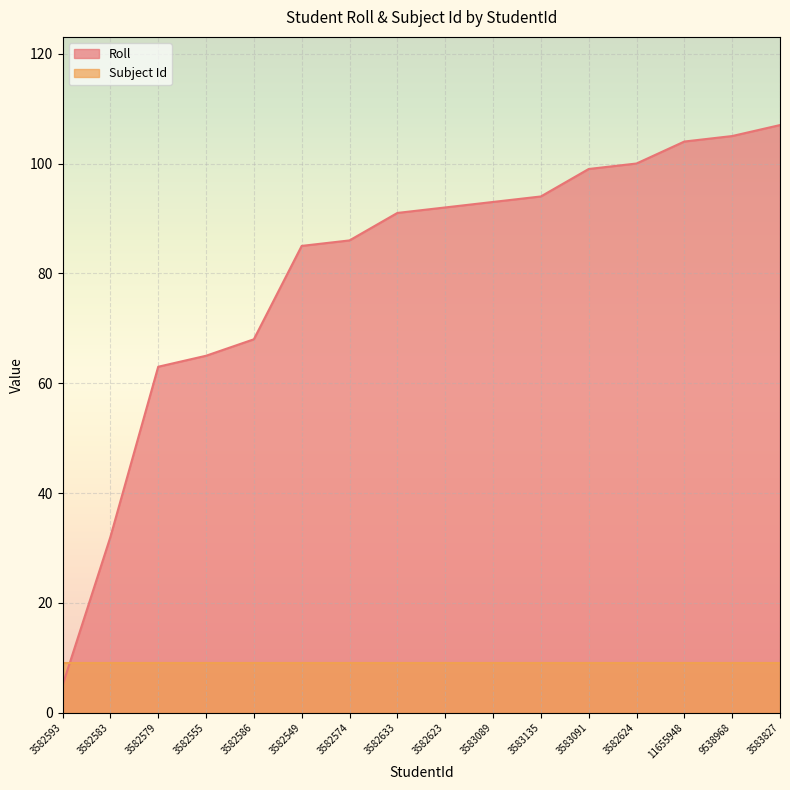

At which label is the value closest to 56?

3582579